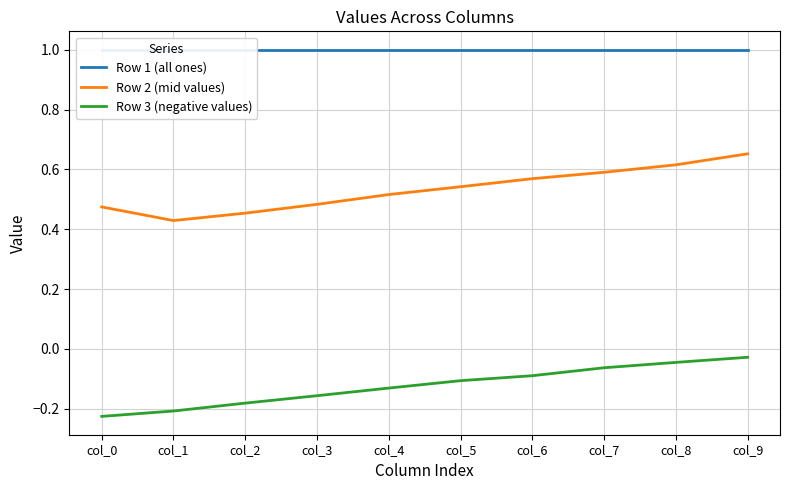

At which category is the sum across all series the highest?

col_9